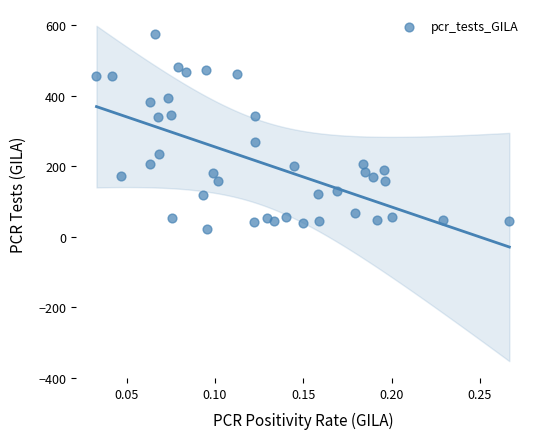

What Y value in the scatter plot is closest to 297?

269